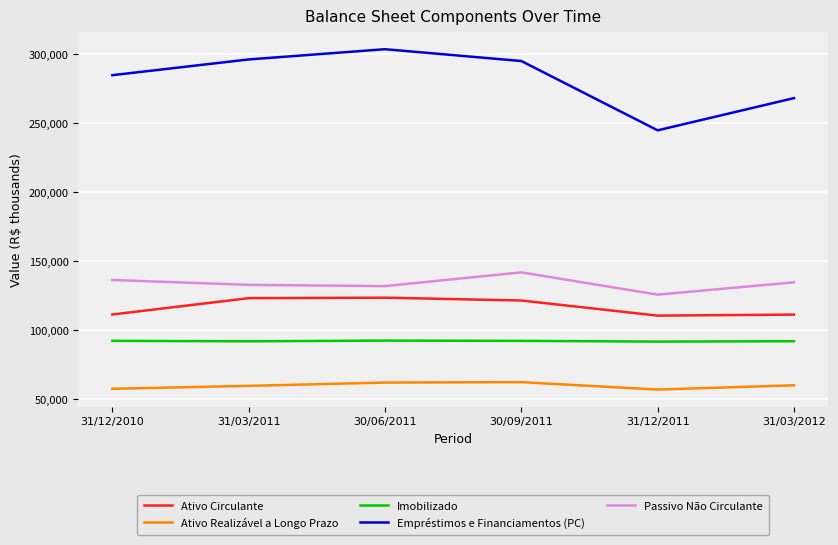

Rank the series by their maximum value, from highest to lowest.

Empréstimos e Financiamentos (PC), Passivo Não Circulante, Ativo Circulante, Imobilizado, Ativo Realizável a Longo Prazo